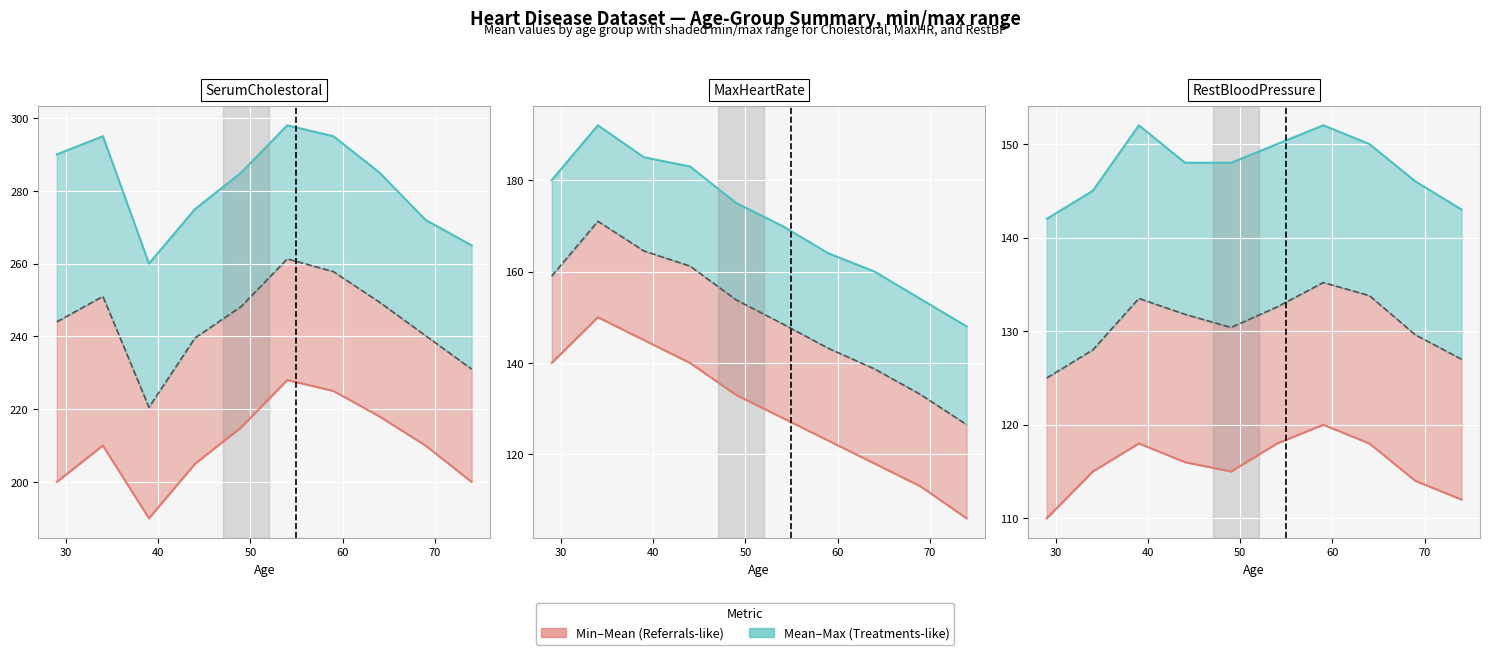

The Min series shows 78.0 at 60. True or false?

False